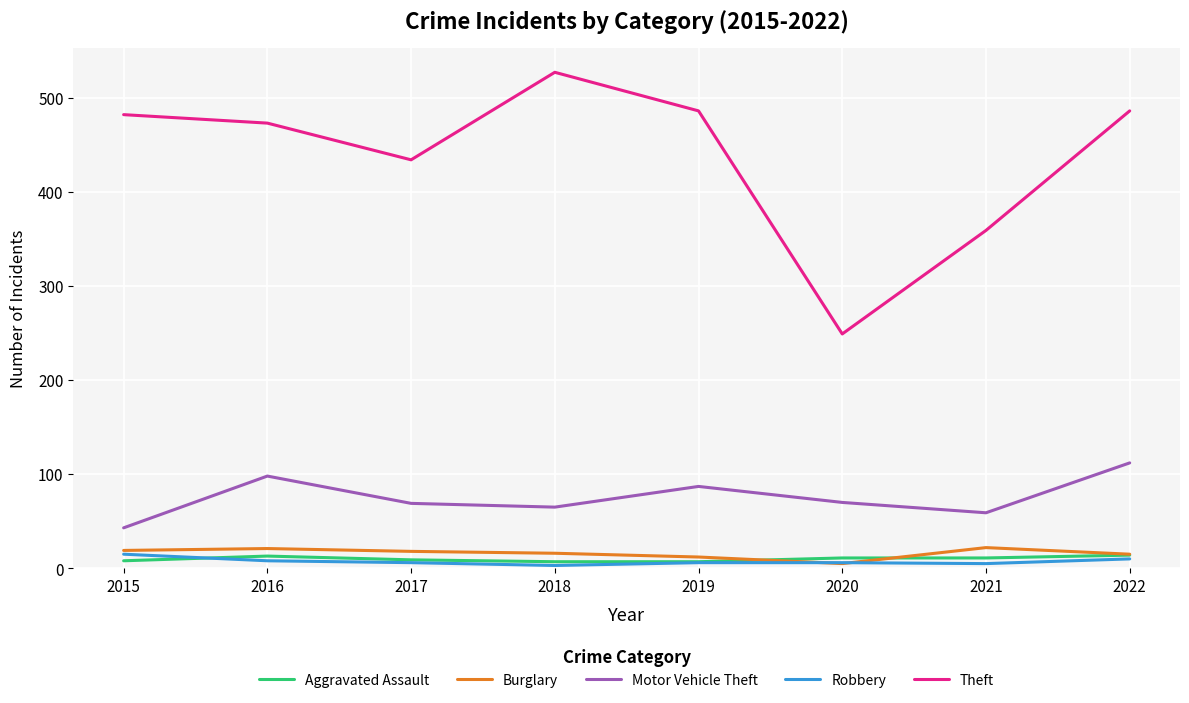

Is the value of Motor Vehicle Theft at 2021 greater than the value of Aggravated Assault at 2015?

Yes